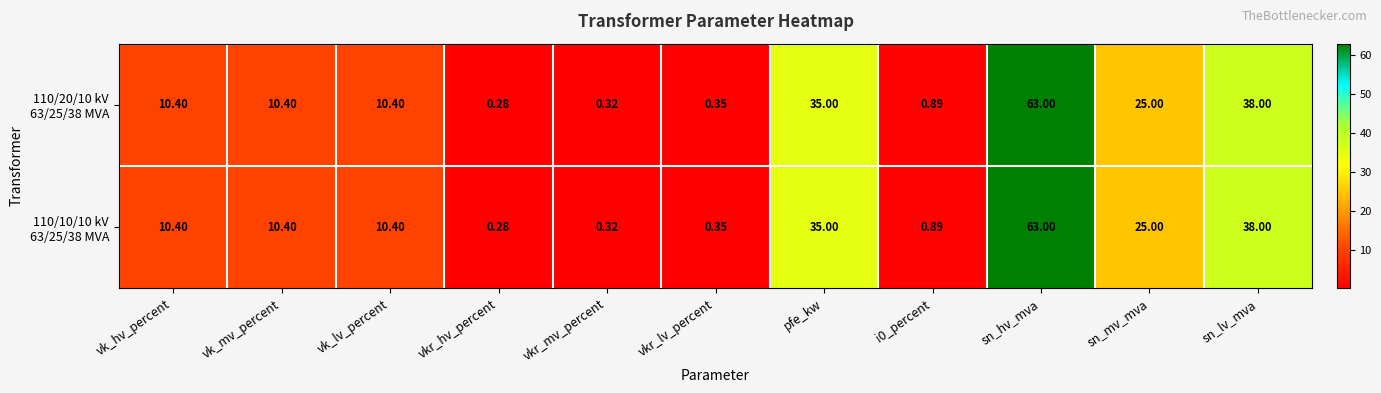

At which category is the sum across all series the highest?

sn_hv_mva